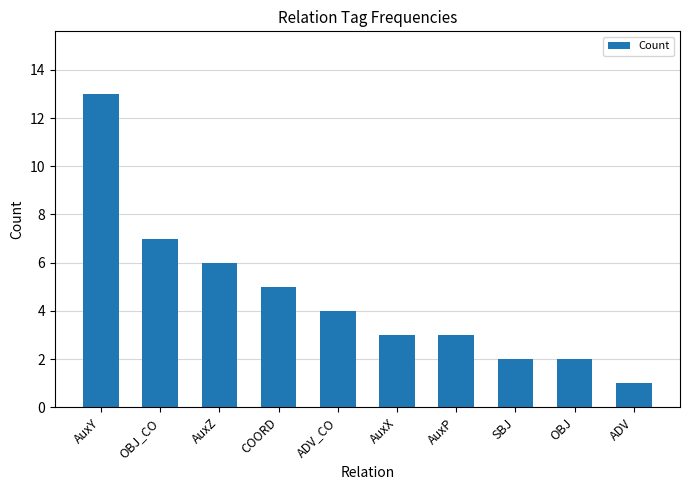

What is the change in value from AuxZ to AuxX?

-3